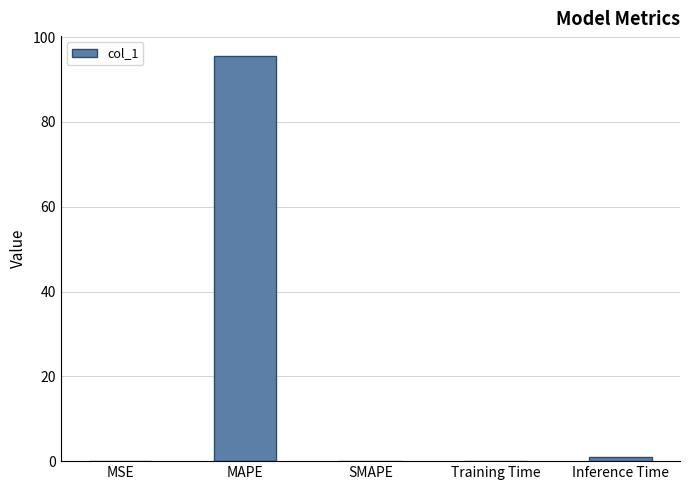

At which category does the chart reach its peak across all series?

MAPE